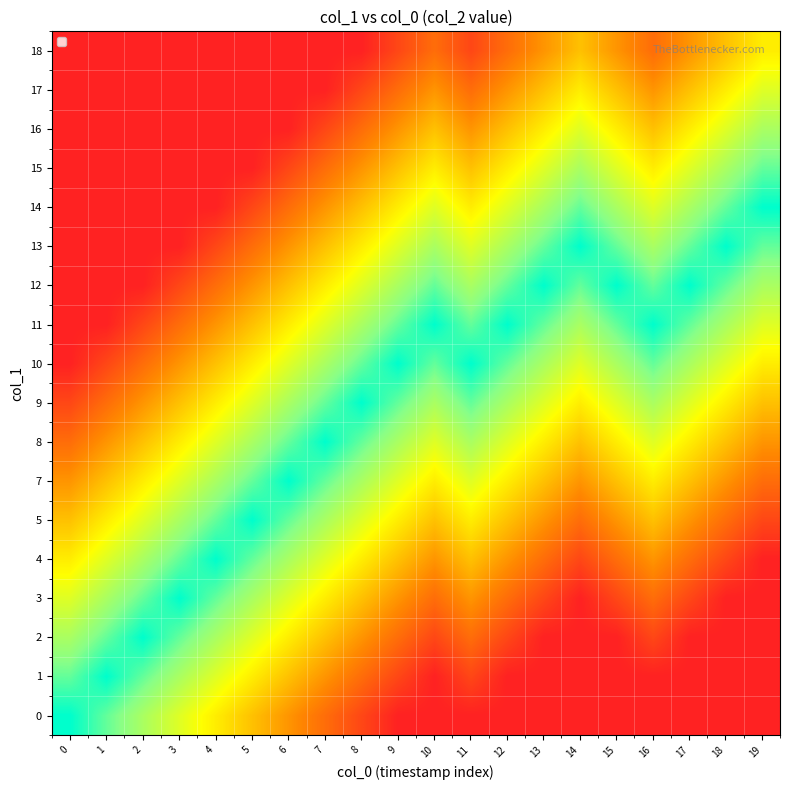

Reading left to right, list all the values displayed in this chart.

0: 0=1.0	1=0.9	2=0.8	3=0.7	4=0.6	5=0.4	6=0.3	7=0.2	8=0.1	9=0.0	10=0.0	11=0.0	12=0.0	13=0.0	14=0.0	15=0.0	16=0.0	17=0.0	18=0.0	19=0.0
1: 0=0.9	1=1.0	2=0.9	3=0.8	4=0.7	5=0.6	6=0.4	7=0.3	8=0.2	9=0.1	10=0.0	11=0.1	12=0.0	13=0.0	14=0.0	15=0.0	16=0.0	17=0.0	18=0.0	19=0.0
2: 0=0.8	1=0.9	2=1.0	3=0.9	4=0.8	5=0.7	6=0.6	7=0.4	8=0.3	9=0.2	10=0.1	11=0.2	12=0.1	13=0.0	14=0.0	15=0.0	16=0.1	17=0.0	18=0.0	19=0.0
3: 0=0.7	1=0.8	2=0.9	3=1.0	4=0.9	5=0.8	6=0.7	7=0.6	8=0.4	9=0.3	10=0.2	11=0.3	12=0.2	13=0.1	14=0.0	15=0.1	16=0.2	17=0.1	18=0.0	19=0.0
4: 0=0.6	1=0.7	2=0.8	3=0.9	4=1.0	5=0.9	6=0.8	7=0.7	8=0.6	9=0.4	10=0.3	11=0.4	12=0.3	13=0.2	14=0.1	15=0.2	16=0.3	17=0.2	18=0.1	19=0.0
5: 0=0.4	1=0.6	2=0.7	3=0.8	4=0.9	5=1.0	6=0.9	7=0.8	8=0.7	9=0.6	10=0.4	11=0.6	12=0.4	13=0.3	14=0.2	15=0.3	16=0.4	17=0.3	18=0.2	19=0.1
7: 0=0.3	1=0.4	2=0.6	3=0.7	4=0.8	5=0.9	6=1.0	7=0.9	8=0.8	9=0.7	10=0.6	11=0.7	12=0.6	13=0.4	14=0.3	15=0.4	16=0.6	17=0.4	18=0.3	19=0.2
8: 0=0.2	1=0.3	2=0.4	3=0.6	4=0.7	5=0.8	6=0.9	7=1.0	8=0.9	9=0.8	10=0.7	11=0.8	12=0.7	13=0.6	14=0.4	15=0.6	16=0.7	17=0.6	18=0.4	19=0.3
9: 0=0.1	1=0.2	2=0.3	3=0.4	4=0.6	5=0.7	6=0.8	7=0.9	8=1.0	9=0.9	10=0.8	11=0.9	12=0.8	13=0.7	14=0.6	15=0.7	16=0.8	17=0.7	18=0.6	19=0.4
10: 0=0.0	1=0.1	2=0.2	3=0.3	4=0.4	5=0.6	6=0.7	7=0.8	8=0.9	9=1.0	10=0.9	11=1.0	12=0.9	13=0.8	14=0.7	15=0.8	16=0.9	17=0.8	18=0.7	19=0.6
11: 0=0.0	1=0.0	2=0.1	3=0.2	4=0.3	5=0.4	6=0.6	7=0.7	8=0.8	9=0.9	10=1.0	11=0.9	12=1.0	13=0.9	14=0.8	15=0.9	16=1.0	17=0.9	18=0.8	19=0.7
12: 0=0.0	1=0.0	2=0.0	3=0.1	4=0.2	5=0.3	6=0.4	7=0.6	8=0.7	9=0.8	10=0.9	11=0.8	12=0.9	13=1.0	14=0.9	15=1.0	16=0.9	17=1.0	18=0.9	19=0.8
13: 0=0.0	1=0.0	2=0.0	3=0.0	4=0.1	5=0.2	6=0.3	7=0.4	8=0.6	9=0.7	10=0.8	11=0.7	12=0.8	13=0.9	14=1.0	15=0.9	16=0.8	17=0.9	18=1.0	19=0.9
14: 0=0.0	1=0.0	2=0.0	3=0.0	4=0.0	5=0.1	6=0.2	7=0.3	8=0.4	9=0.6	10=0.7	11=0.6	12=0.7	13=0.8	14=0.9	15=0.8	16=0.7	17=0.8	18=0.9	19=1.0
15: 0=0.0	1=0.0	2=0.0	3=0.0	4=0.0	5=0.0	6=0.1	7=0.2	8=0.3	9=0.4	10=0.6	11=0.4	12=0.6	13=0.7	14=0.8	15=0.7	16=0.6	17=0.7	18=0.8	19=0.9
16: 0=0.0	1=0.0	2=0.0	3=0.0	4=0.0	5=0.0	6=0.0	7=0.1	8=0.2	9=0.3	10=0.4	11=0.3	12=0.4	13=0.6	14=0.7	15=0.6	16=0.4	17=0.6	18=0.7	19=0.8
17: 0=0.0	1=0.0	2=0.0	3=0.0	4=0.0	5=0.0	6=0.0	7=0.0	8=0.1	9=0.2	10=0.3	11=0.2	12=0.3	13=0.4	14=0.6	15=0.4	16=0.3	17=0.4	18=0.6	19=0.7
18: 0=0.0	1=0.0	2=0.0	3=0.0	4=0.0	5=0.0	6=0.0	7=0.0	8=0.0	9=0.1	10=0.2	11=0.1	12=0.2	13=0.3	14=0.4	15=0.3	16=0.2	17=0.3	18=0.4	19=0.6